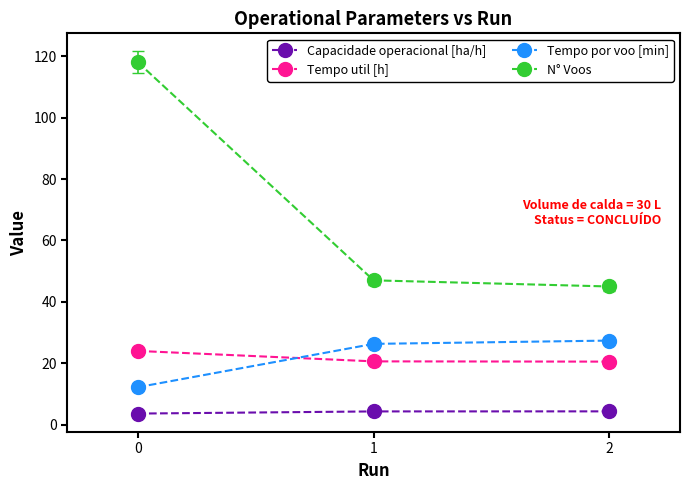

What is the minimum value shown in the chart?

3.6